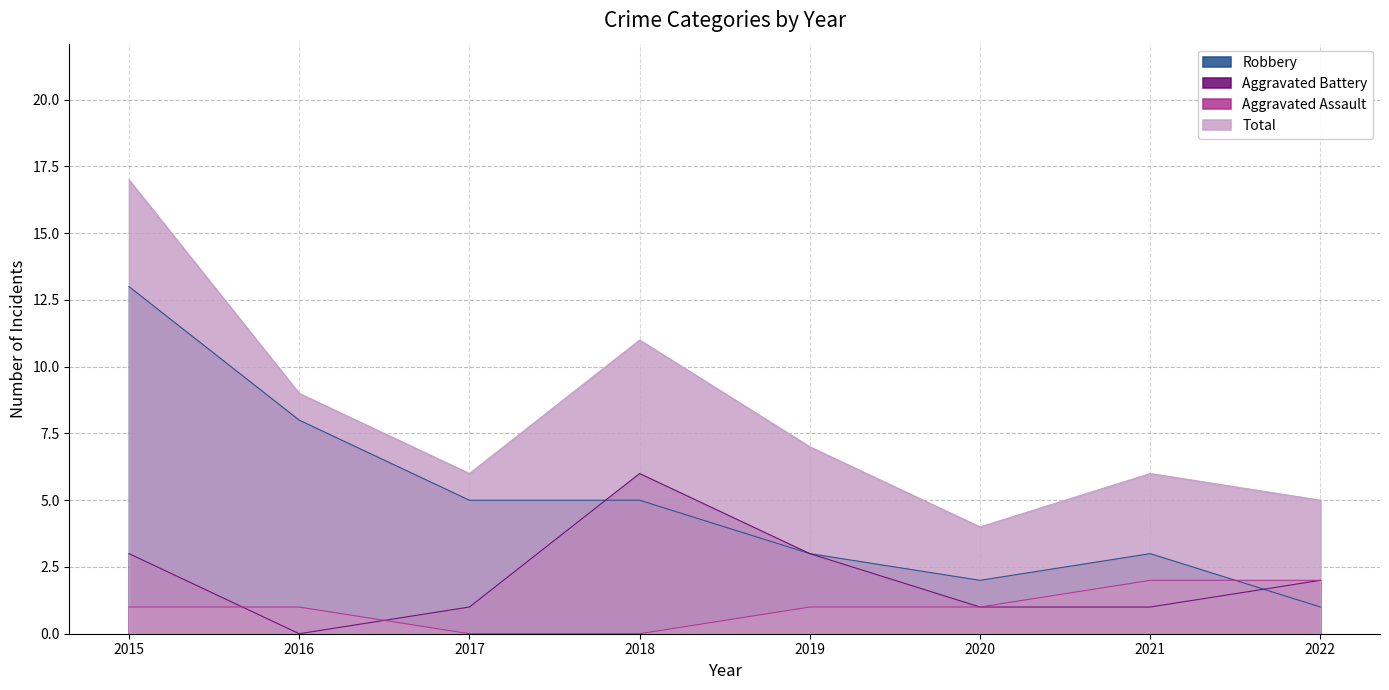

True or false: Total and Robbery intersect in this chart.

False